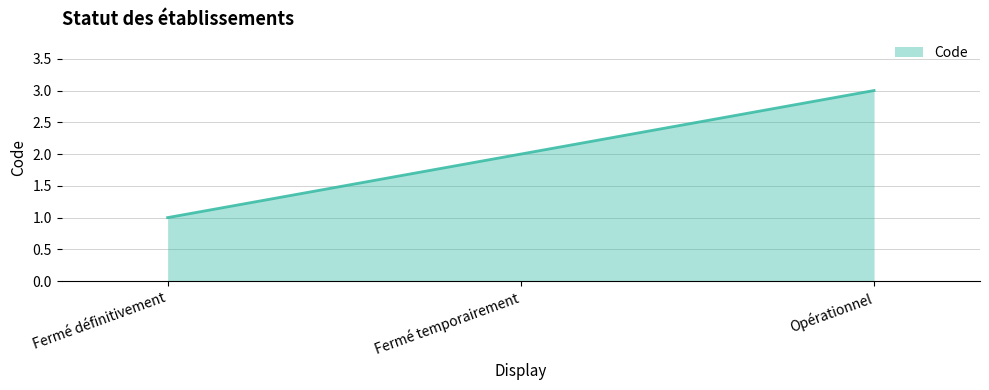

What is the ratio of the value at Opérationnel to the value at Fermé temporairement?

1.5